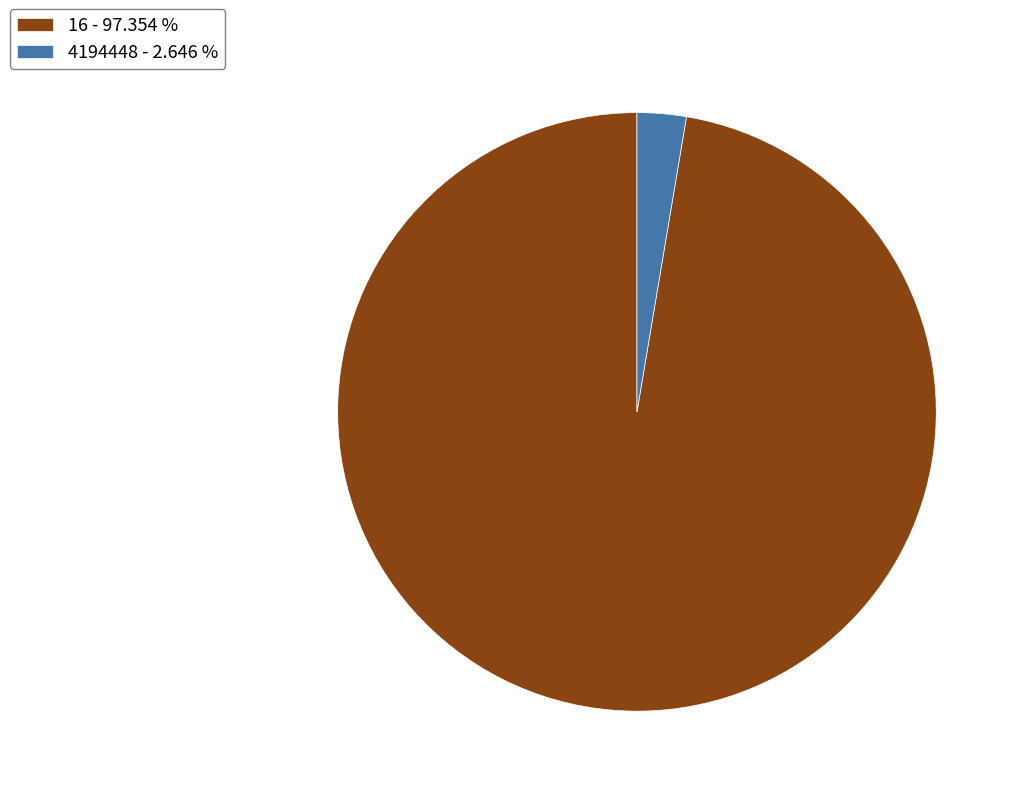

Is there any slice that represents more than half of the pie?

Yes